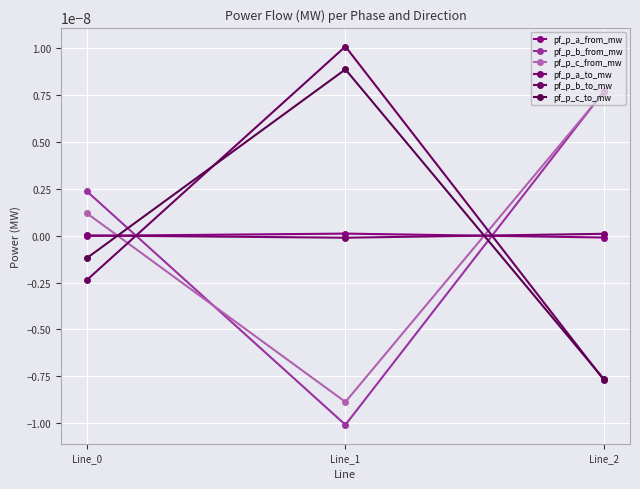

Is this an area chart (filled region under the line)?

No